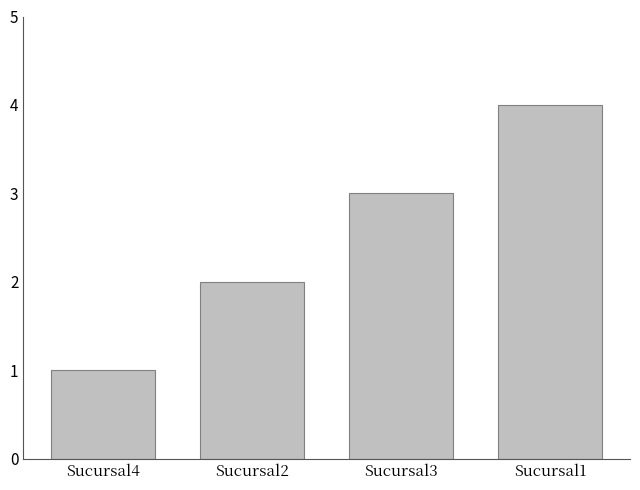

At which label is the value closest to 2?

Sucursal2